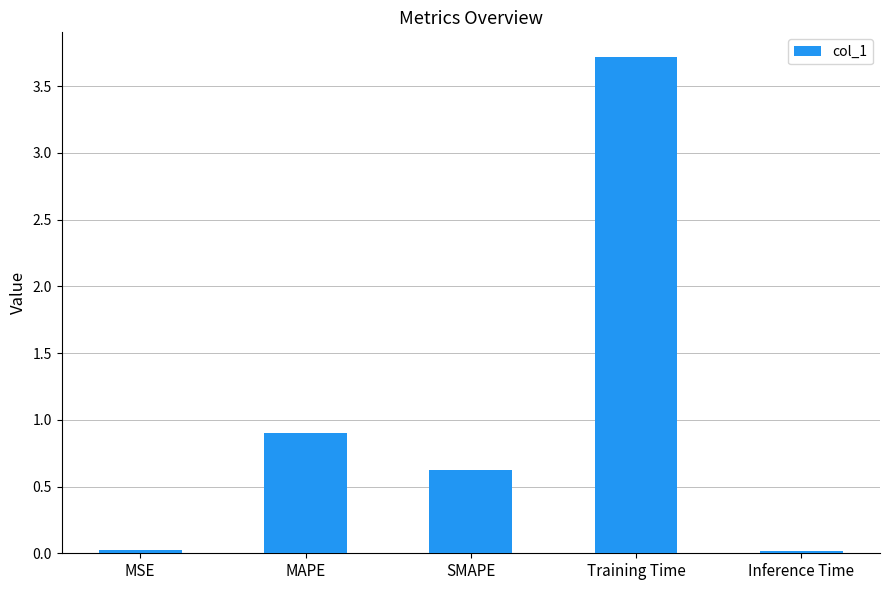

Is it true that the value at Training Time is 3.7?

True